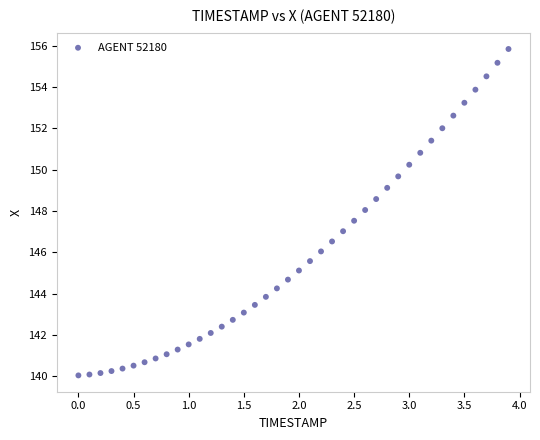

What is the range of Y values (max minus min)?

15.8